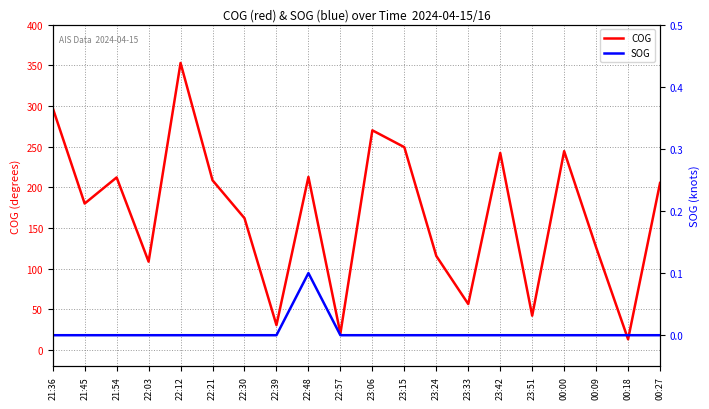

What is the label of the 8th point from the right?

23:24